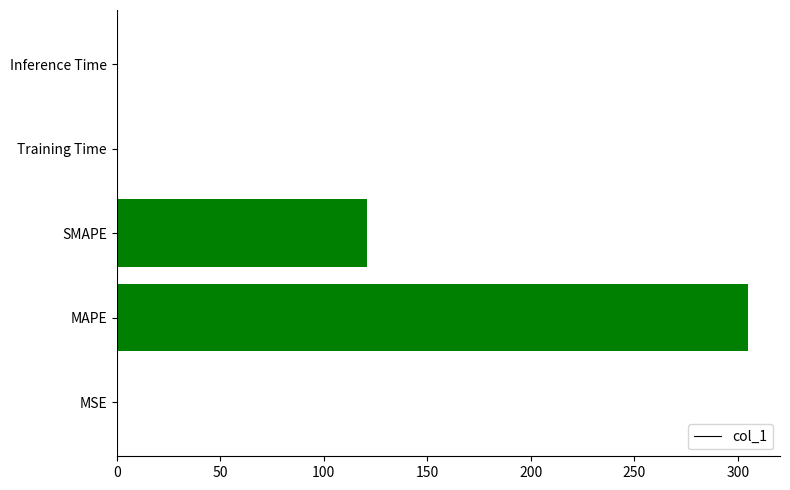

Which label corresponds to the largest value in the chart?

MAPE